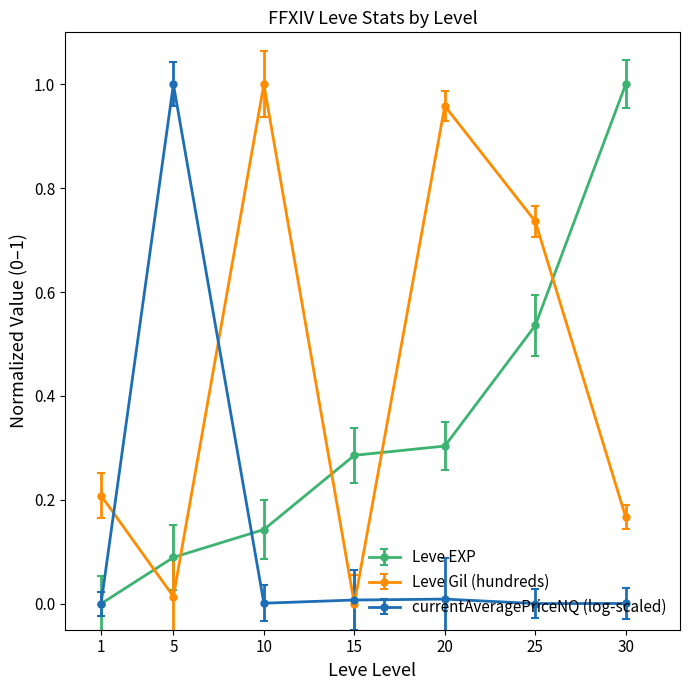

How many lines are shown in the chart?

3